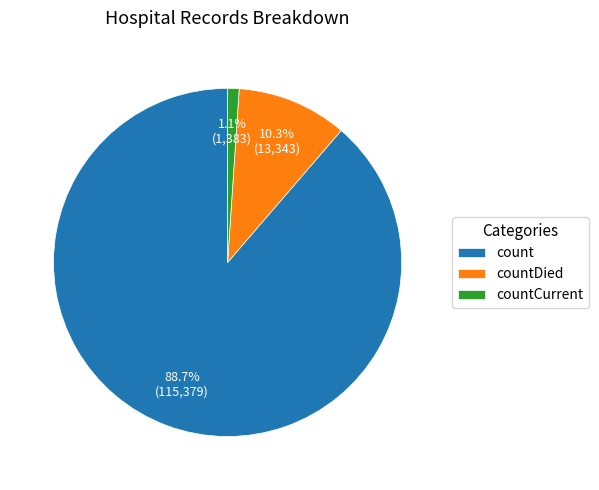

Which slice is the largest?

count